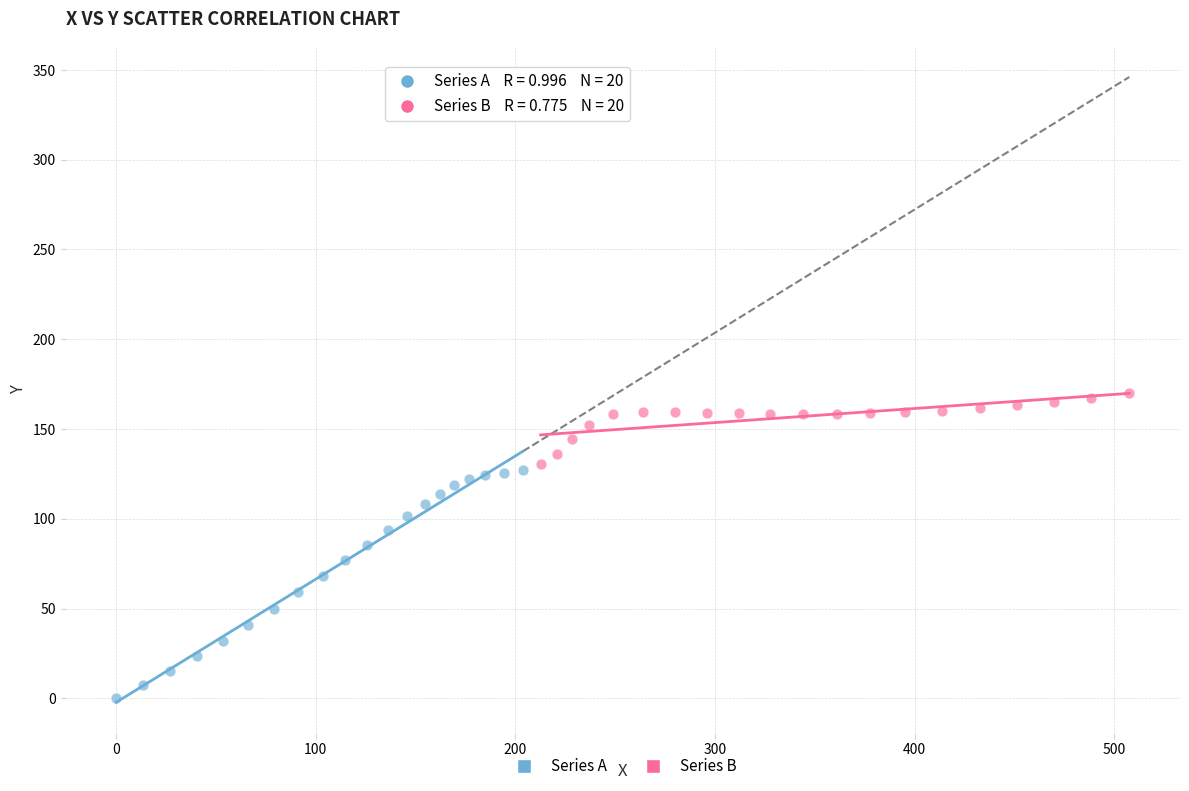

Which series contains the highest Y value?

Series B